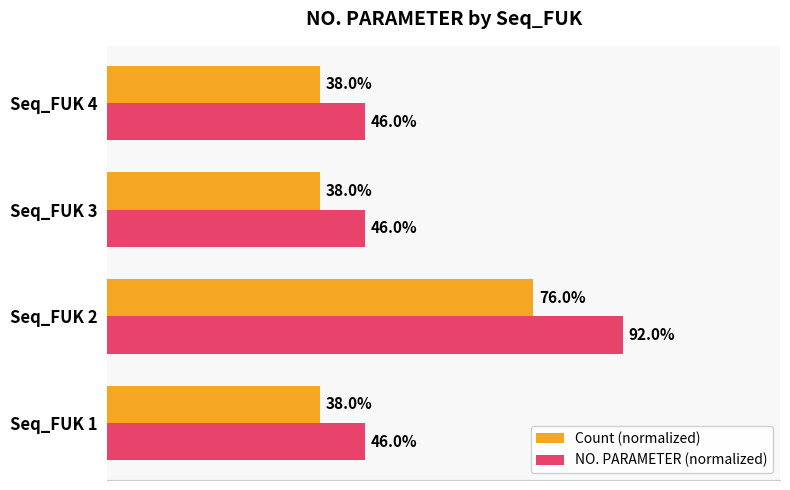

Which series has the largest total across all categories?

NO. PARAMETER (normalized)